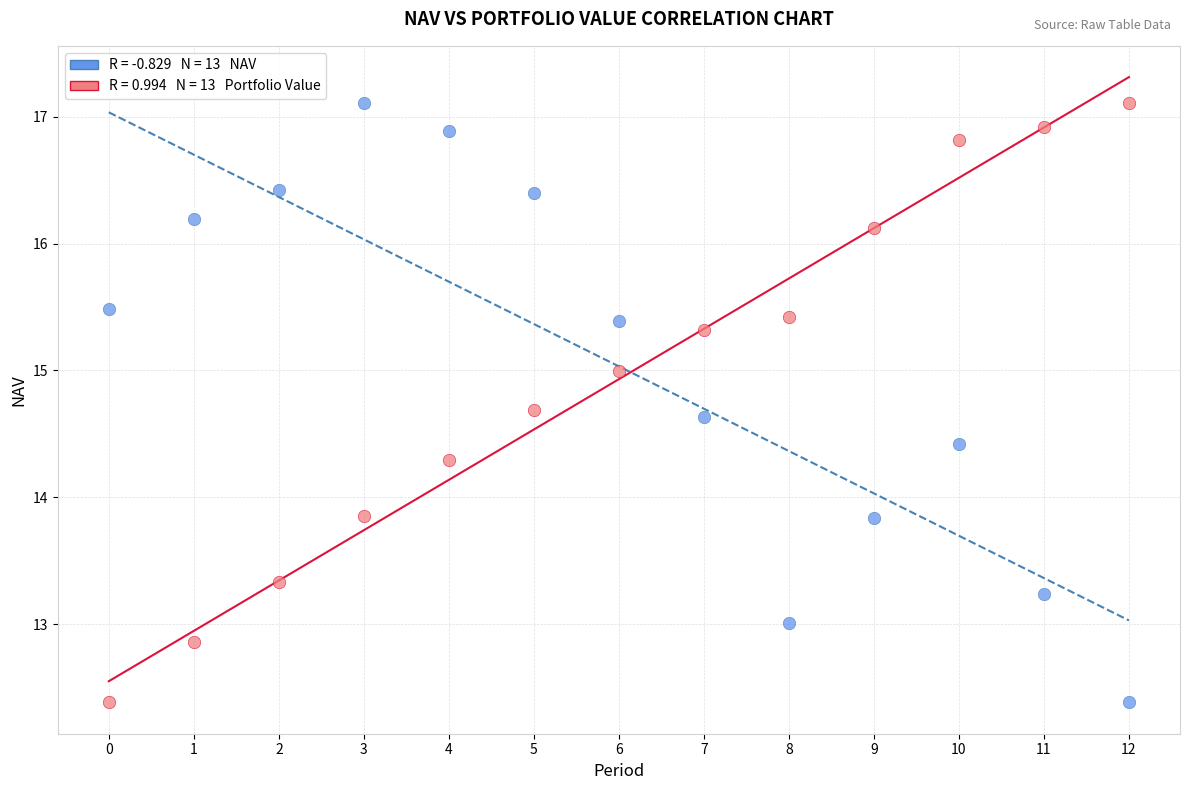

Across all data points, what is the range of Y values (max minus min)?

4.7